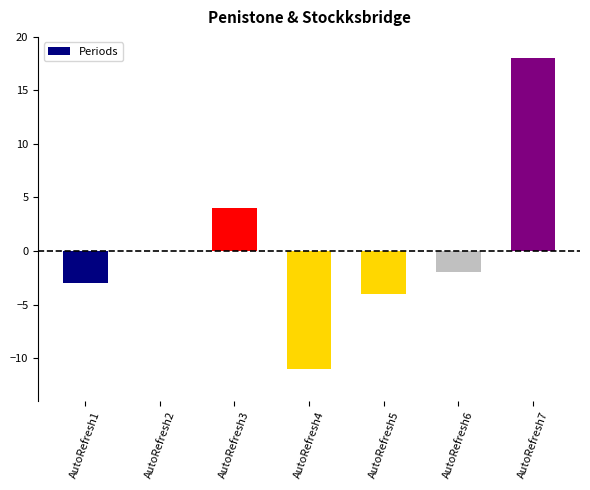

What is the change in value from AutoRefresh3 to AutoRefresh4?

-15